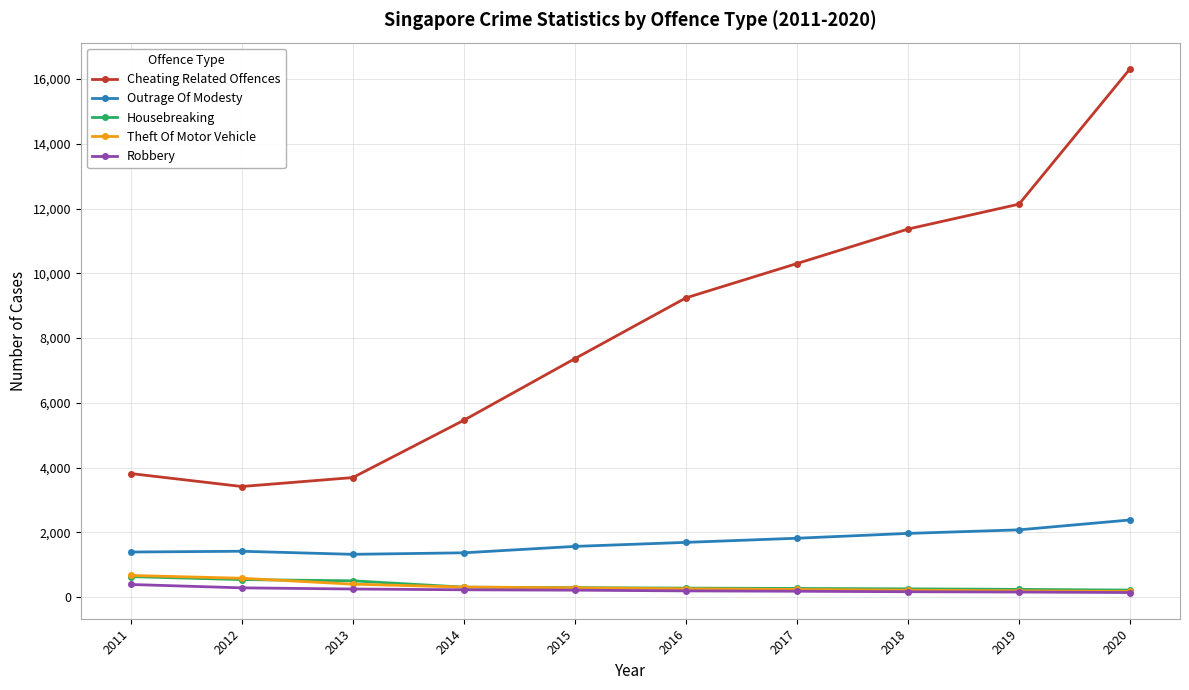

True or false: Cheating Related Offences has more than 0 interior local peaks.

False